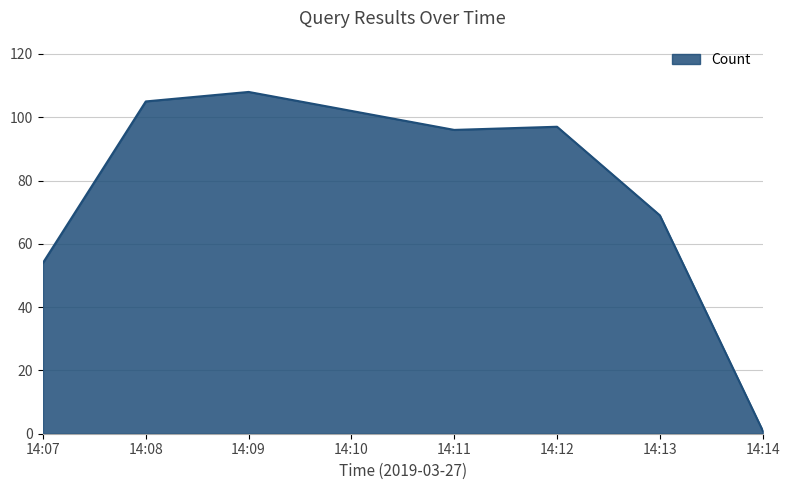

How many interior local valleys (lower than both neighbors) does the data have?

1